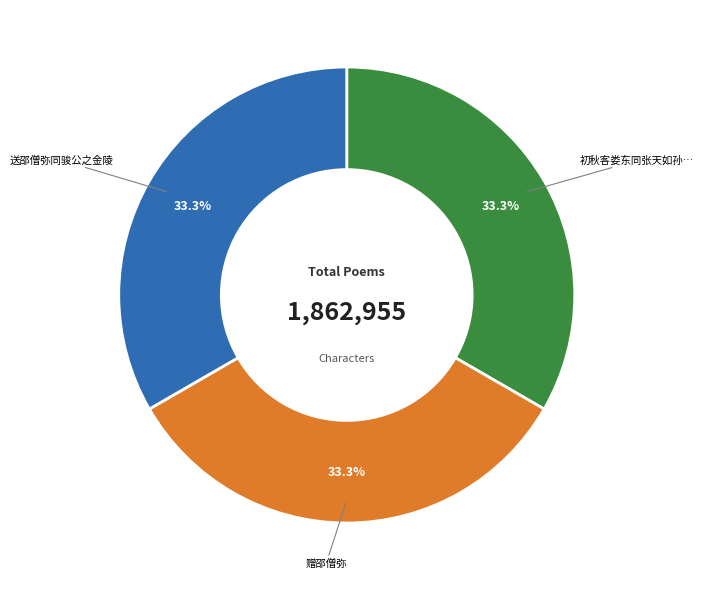

Does any single category account for the majority?

No